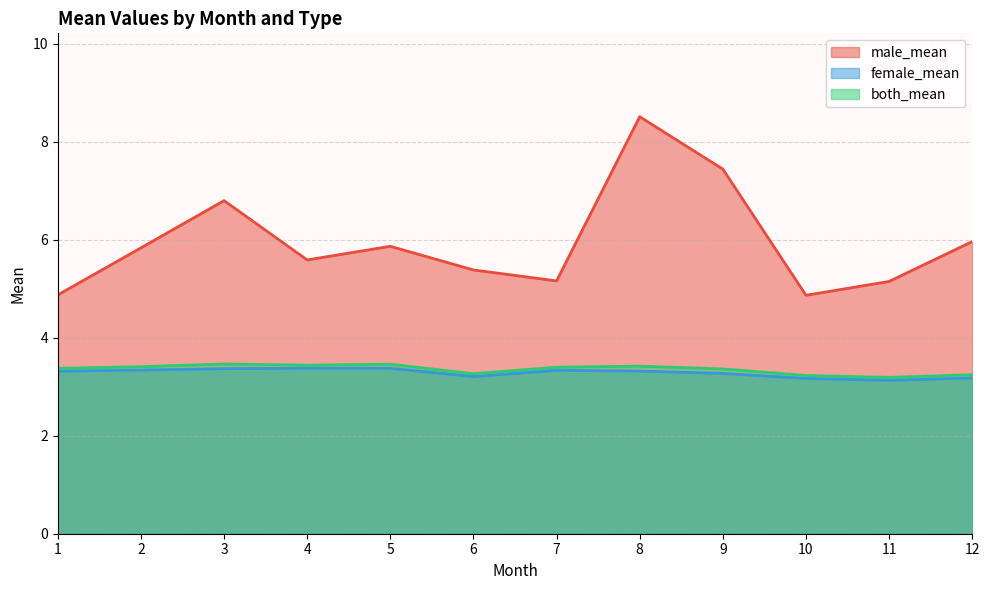

Which series changed the most between 5 and 8?

male_mean